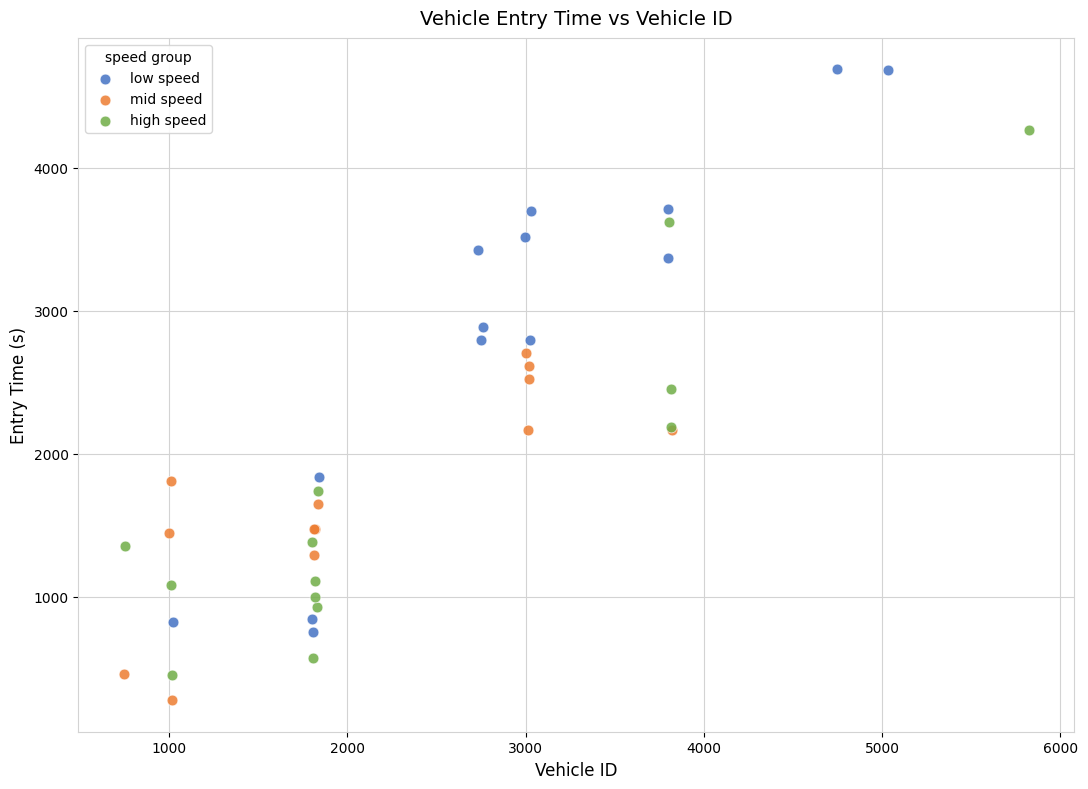

What are all the series names shown in the legend?

low speed, mid speed, high speed